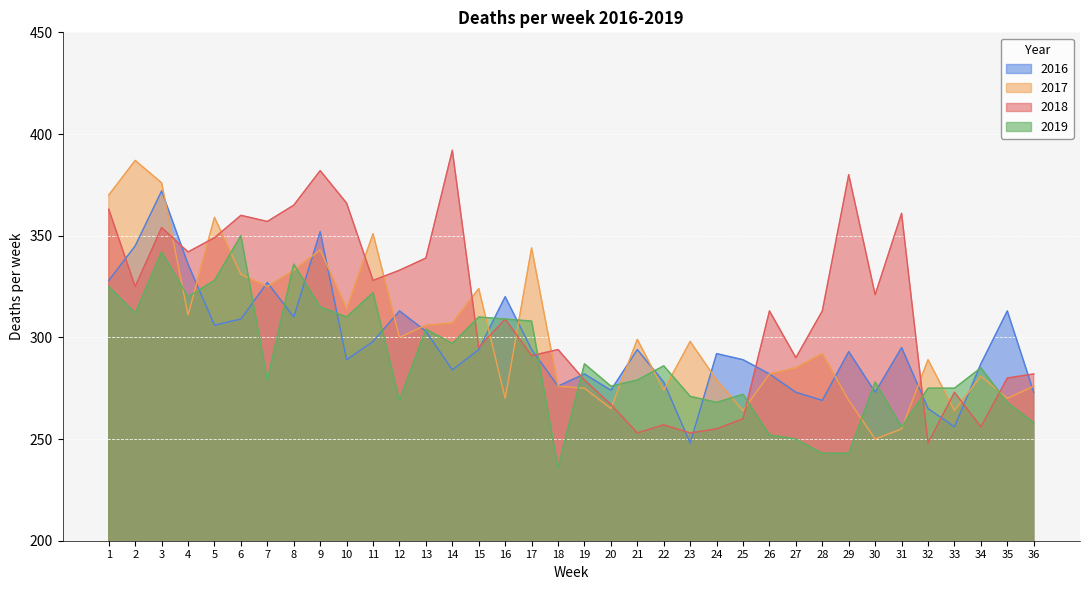

At 14, list the series in order from largest to smallest.

2018, 2017, 2019, 2016